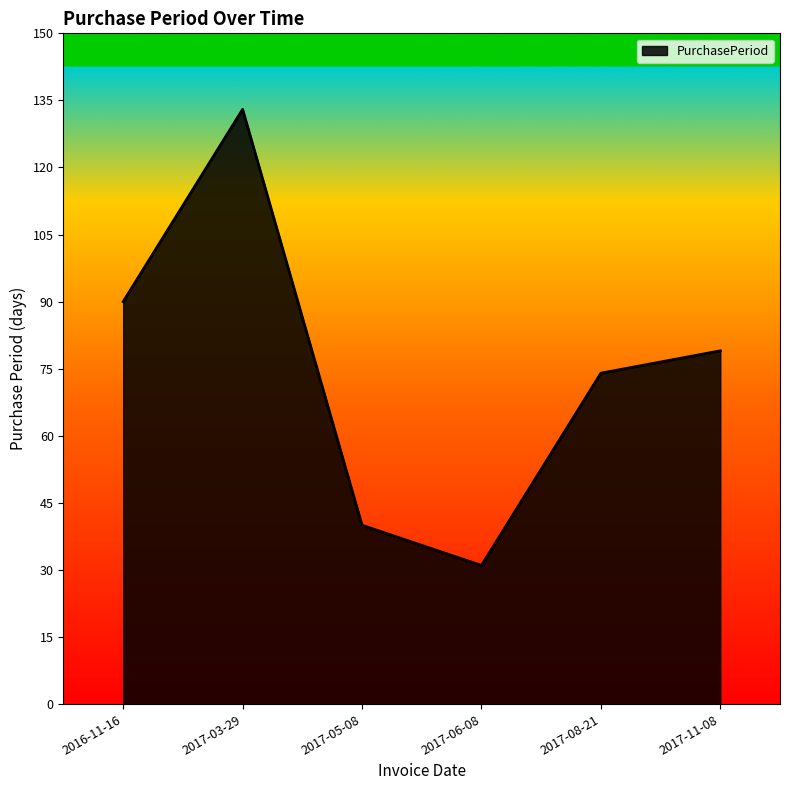

What position from the right is 2016-11-16?

6